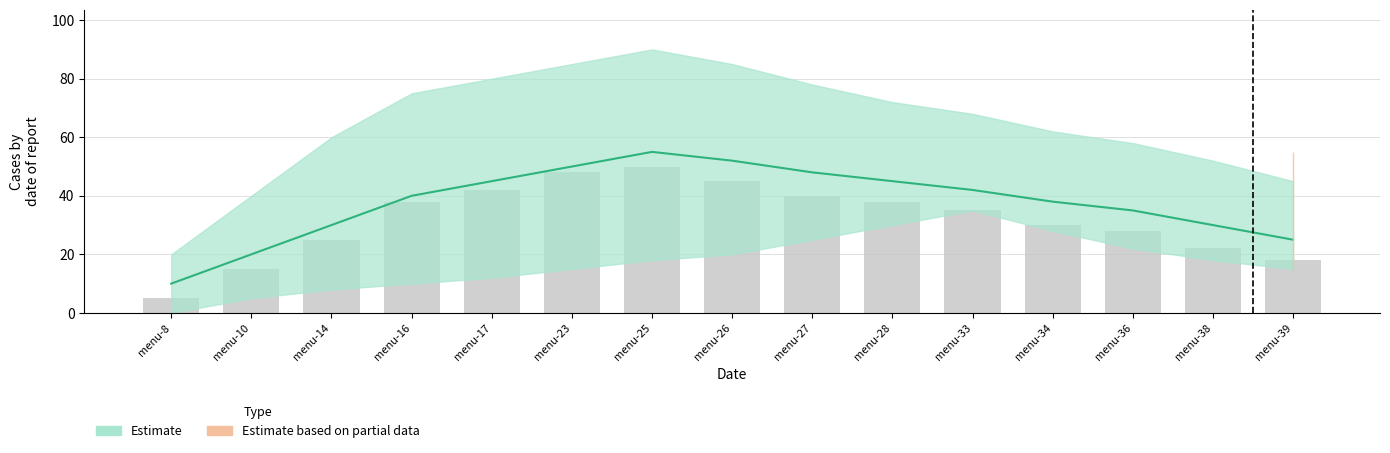

Approximately how many times larger is the value at menu-28 compared to menu-33?

1.1